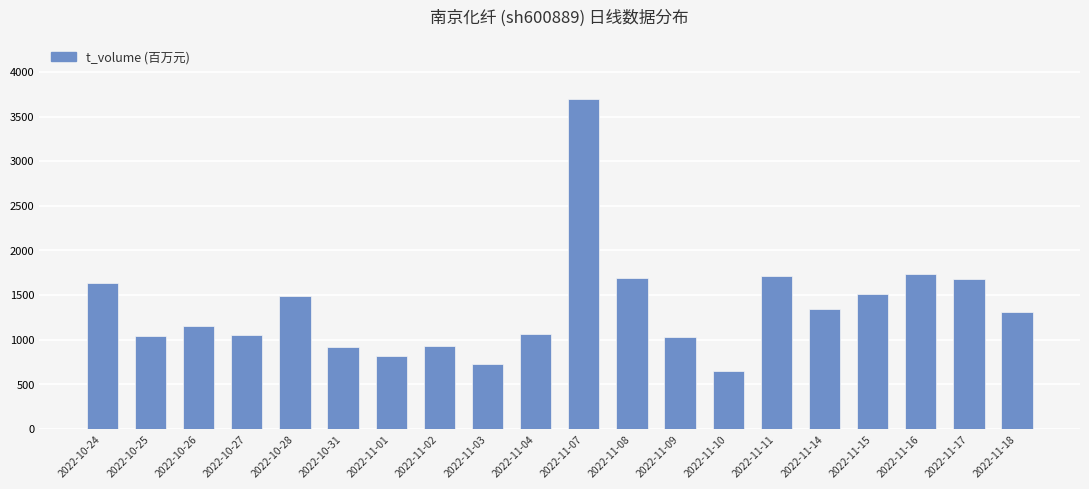

Approximately how many times larger is the value at 2022-11-16 compared to 2022-11-01?

2.1